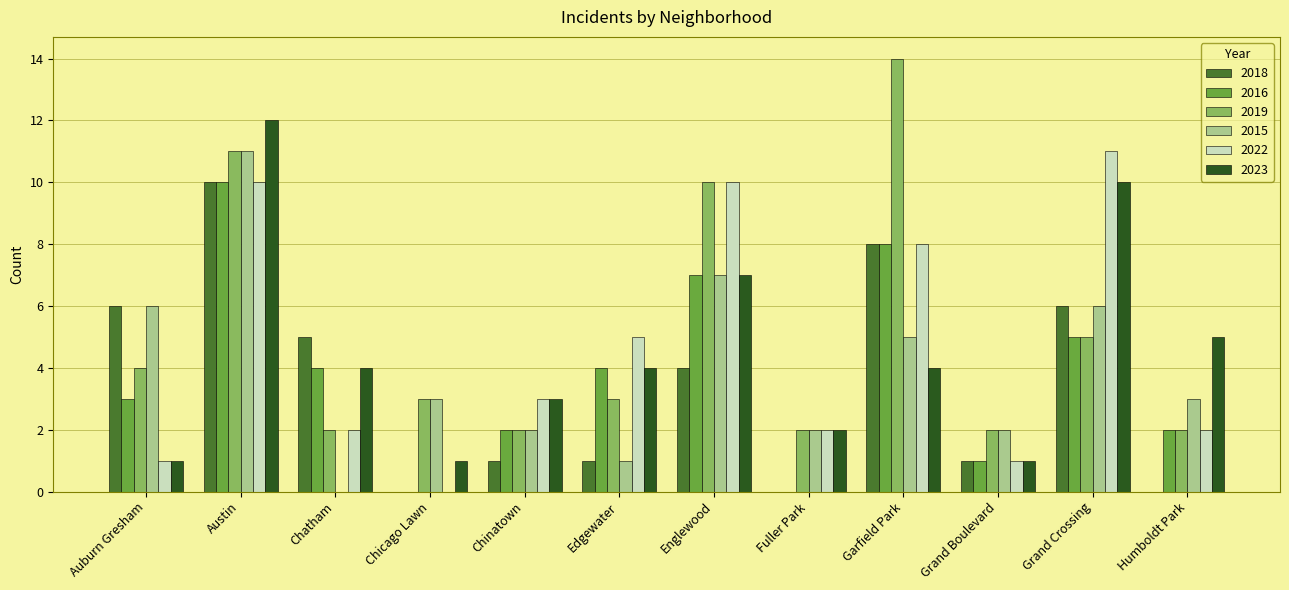

The value of 2019 at Auburn Gresham is 6. True or false?

False